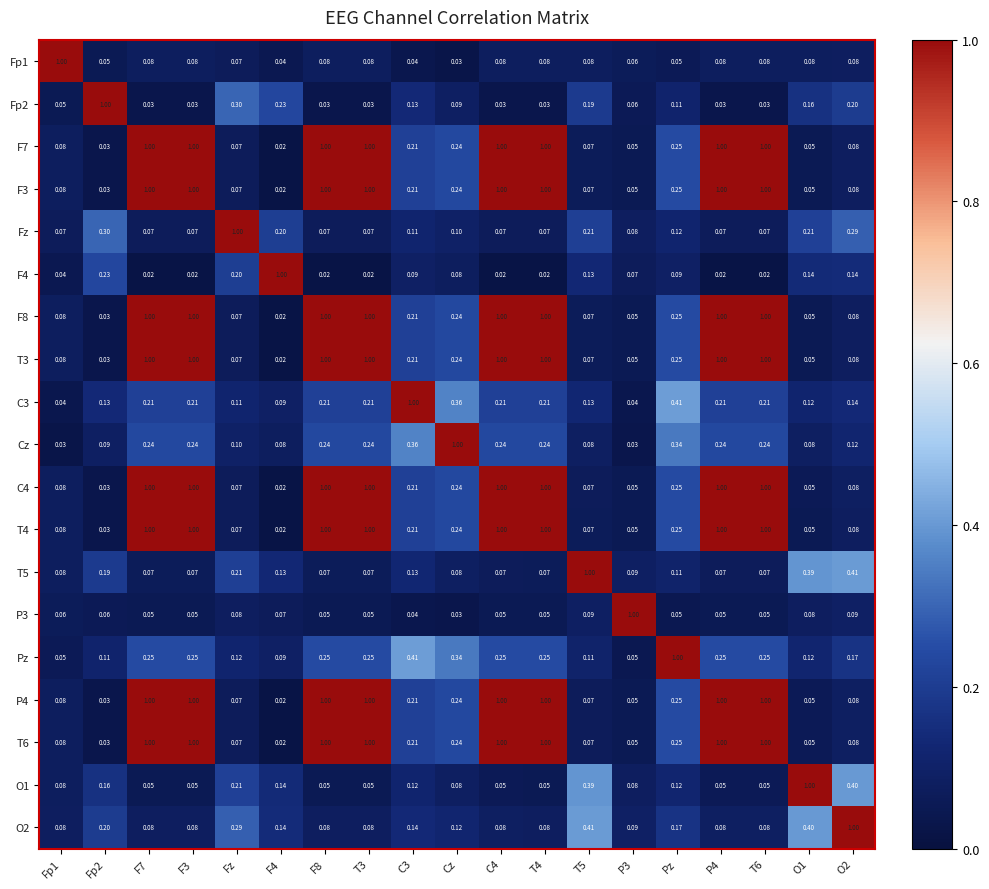

Is the value of O2 at T4 greater than the value of F4 at C4?

Yes